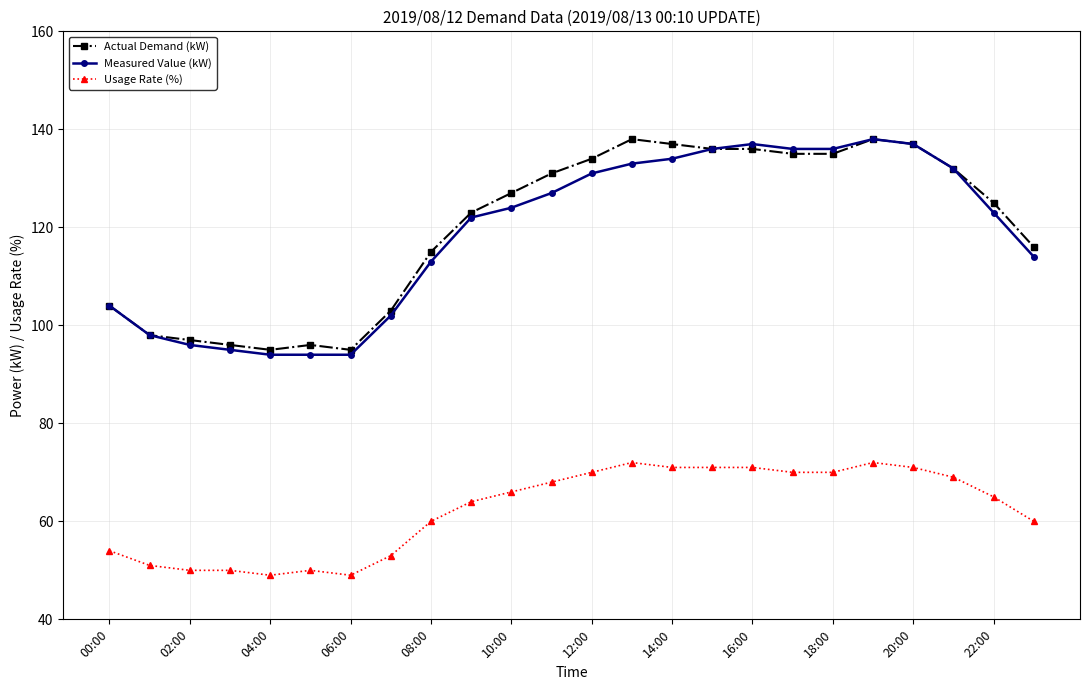

True or false: Actual Demand (kW) and Usage Rate (%) cross at least once.

False